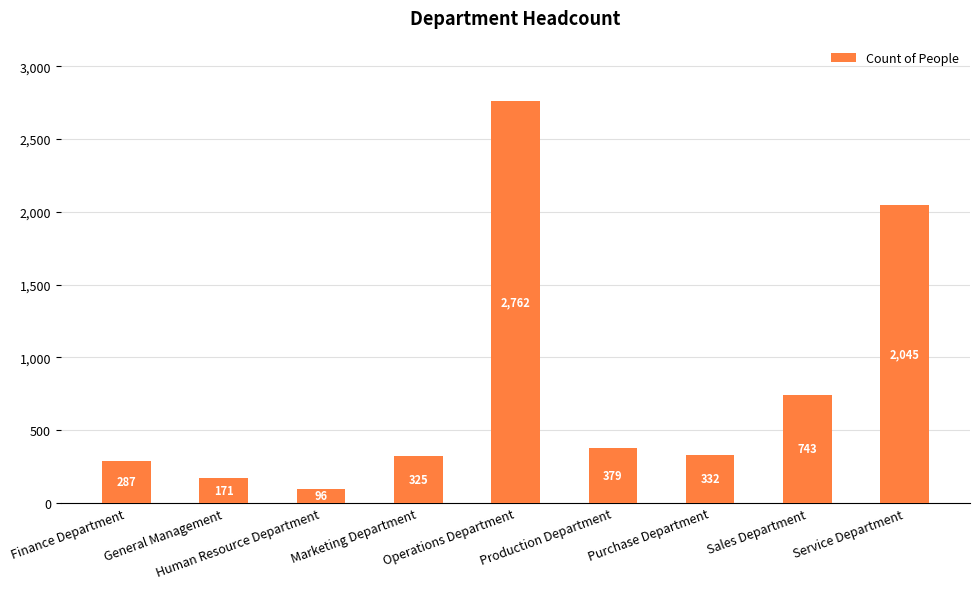

What is the difference between the maximum and second lowest values?

2591